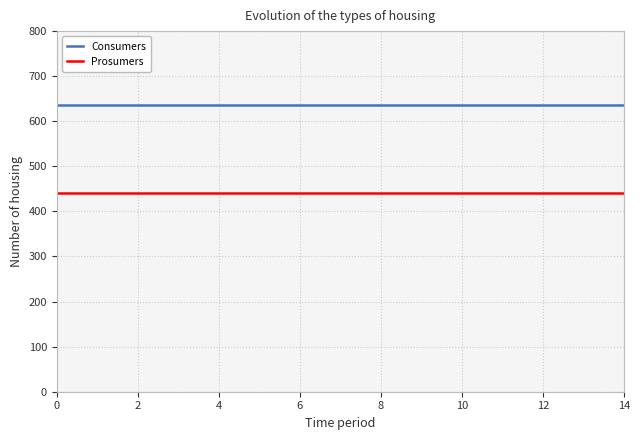

How many categories are shown in the chart?

15